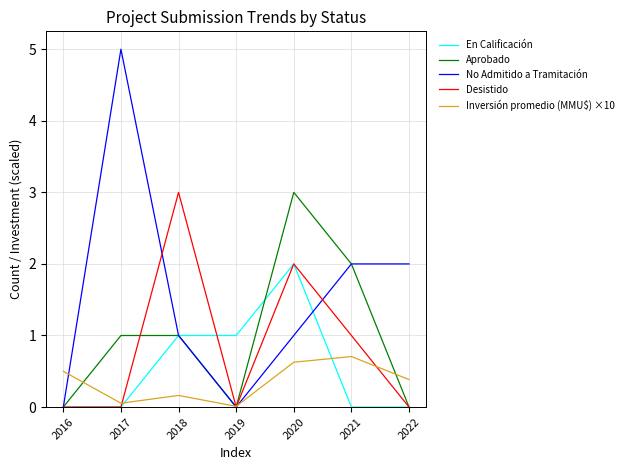

What is the highest value of the Aprobado series?

3.0